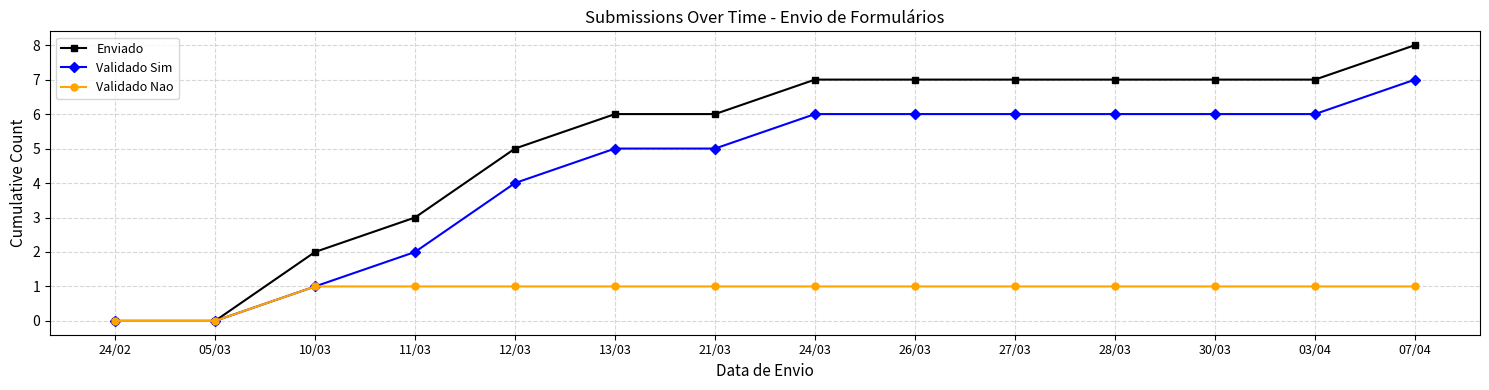

What is the label of the 2nd point from the left?

05/03